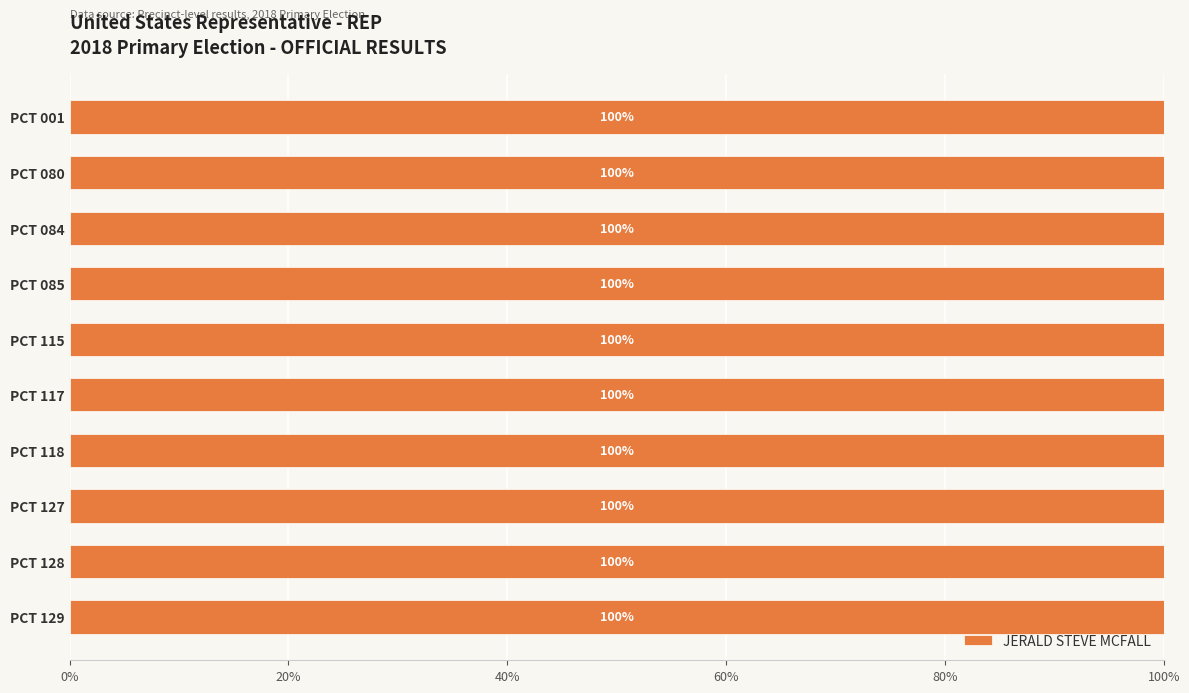

List the labels in order of value, largest first.

PCT 117, PCT 115, PCT 085, PCT 080, PCT 127, PCT 084, PCT 118, PCT 001, PCT 128, PCT 129